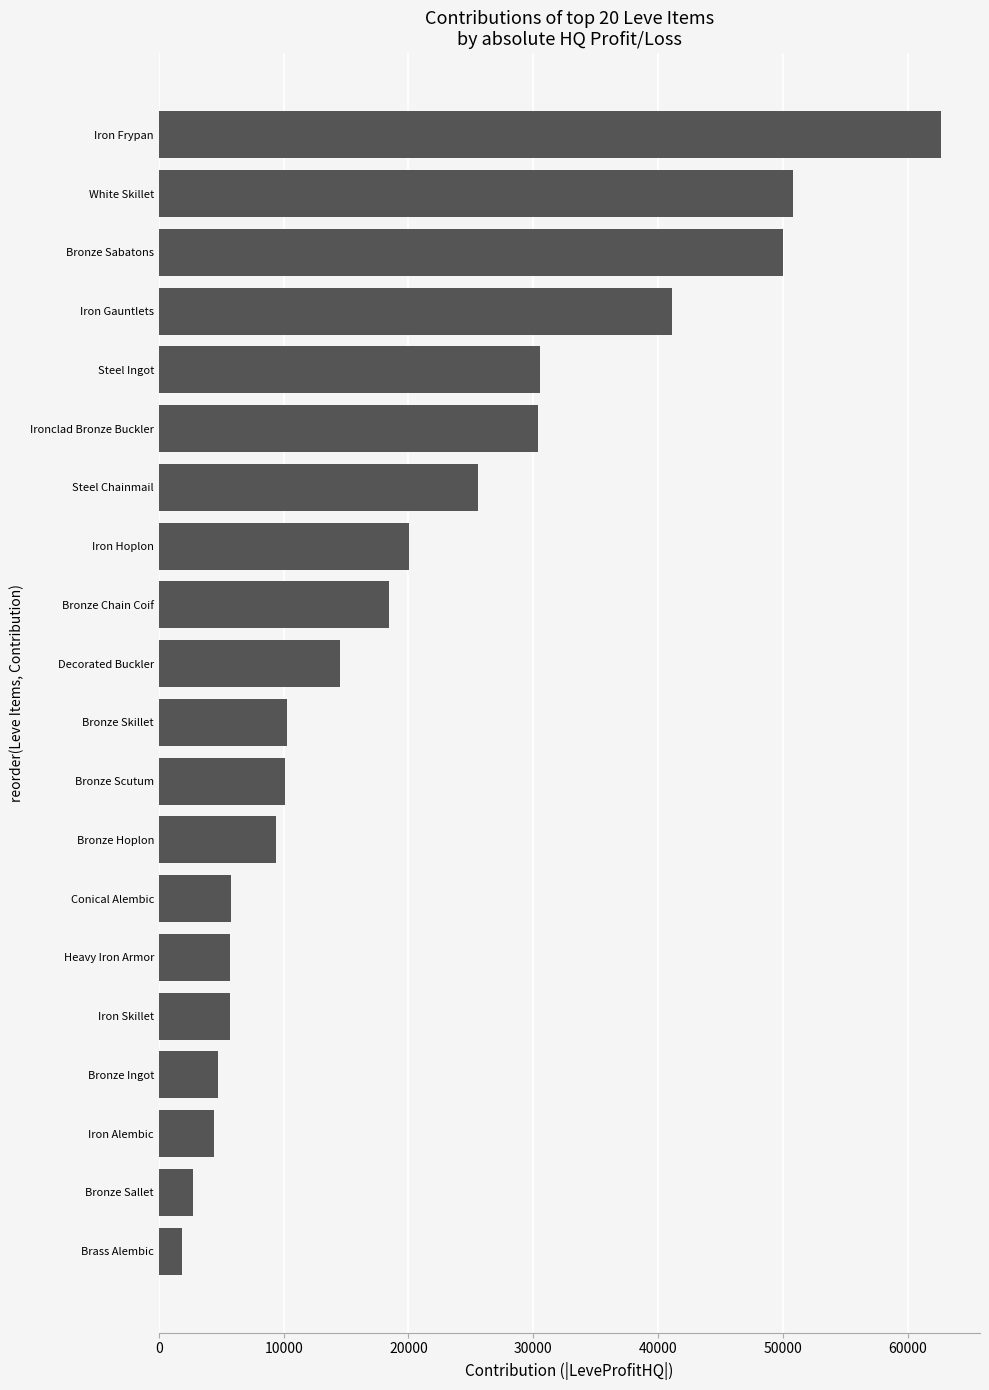

What is the approximate value at Bronze Skillet?

10236.0